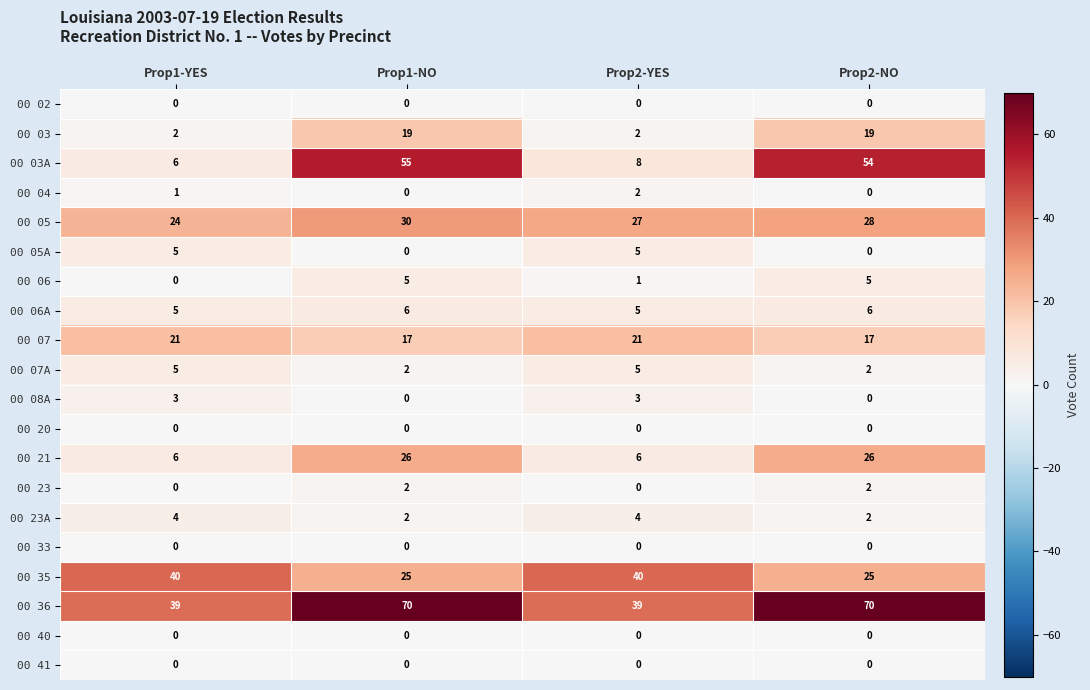

What is the difference between the maximum and minimum values in the 00 03 series?

17